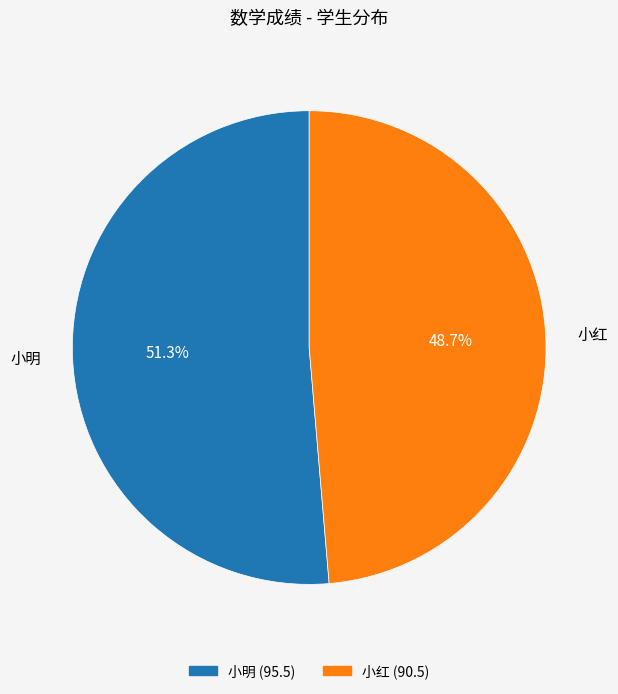

True or false: 小明 accounts for 51% of the total.

True